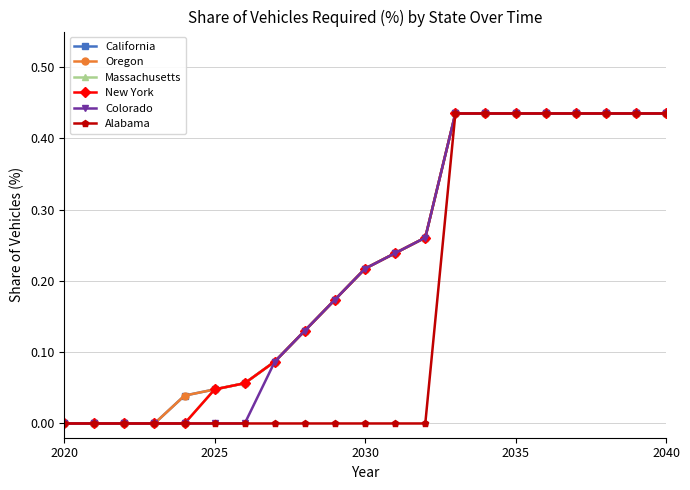

True or false: Oregon and New York intersect in this chart.

False